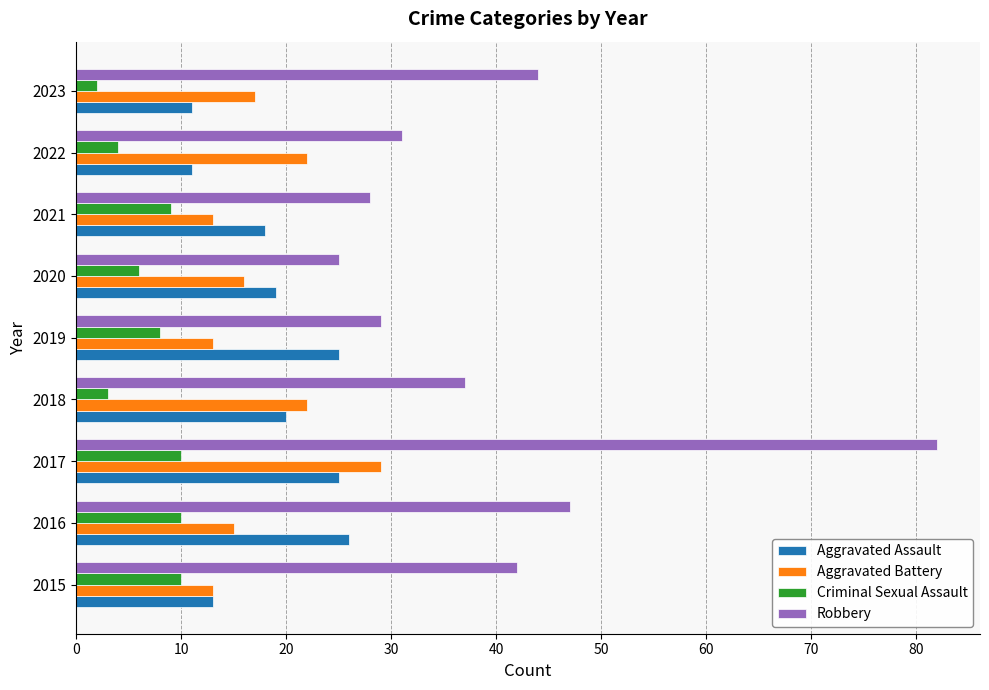

What is the approximate value of Robbery at 2020?

25